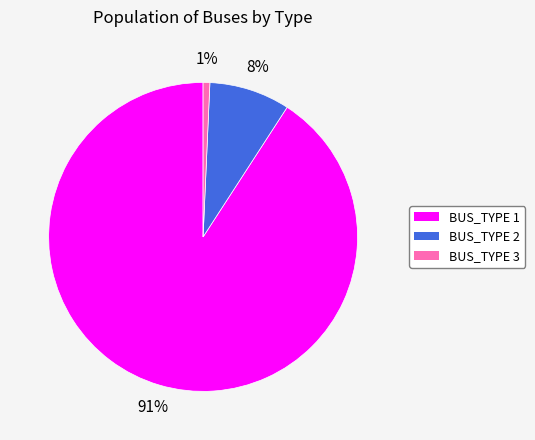

Is there a majority slice in this chart?

Yes